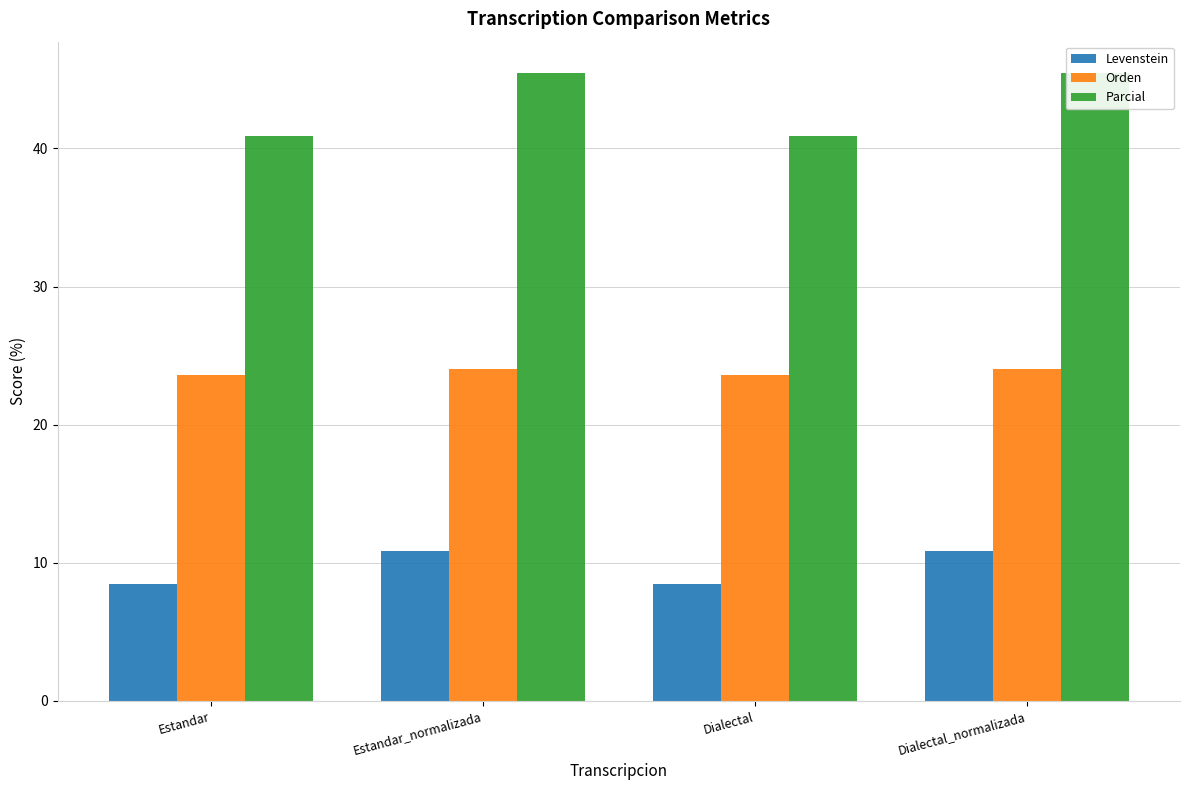

What is the value of the Levenstein bar at the 4th from the left?

10.8